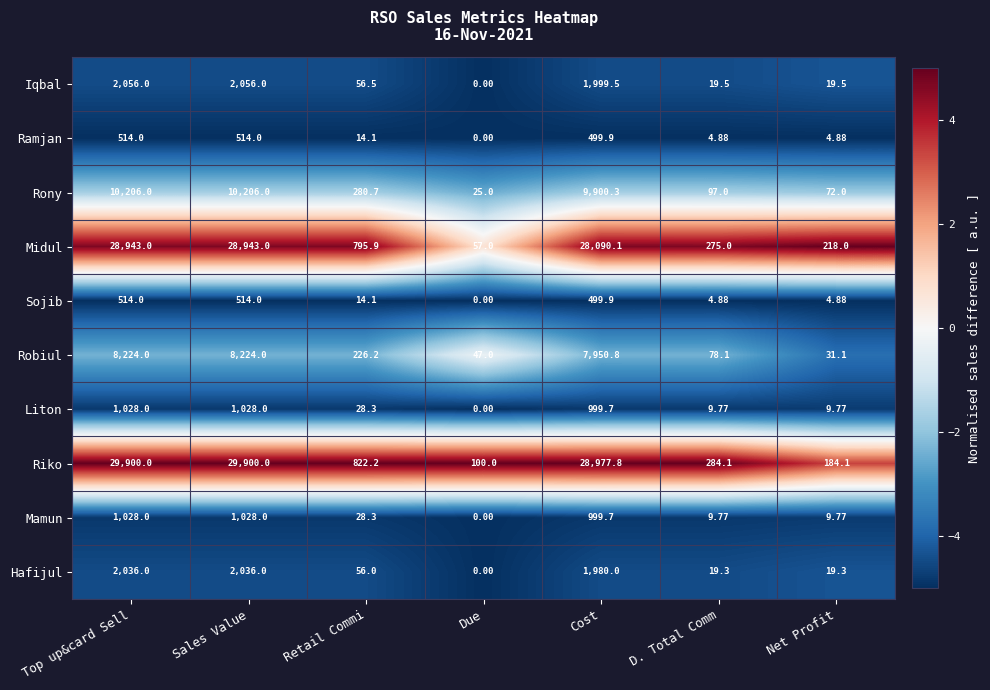

Where does the Riko series first go above 822?

Top up&card Sell